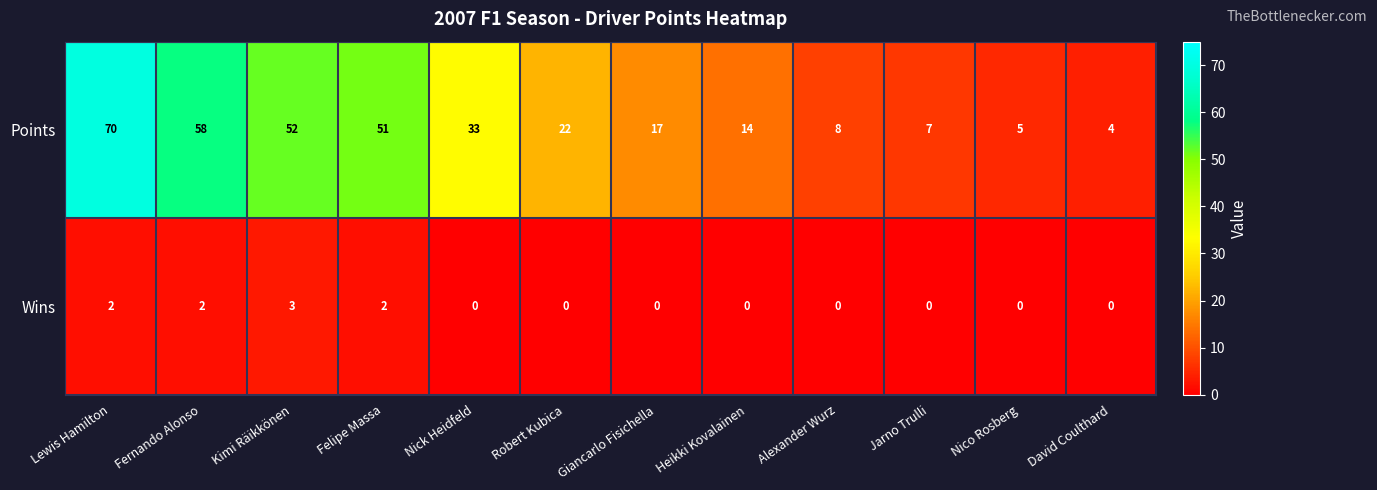

What is the approximate value of Points at David Coulthard, to the nearest 5?

5